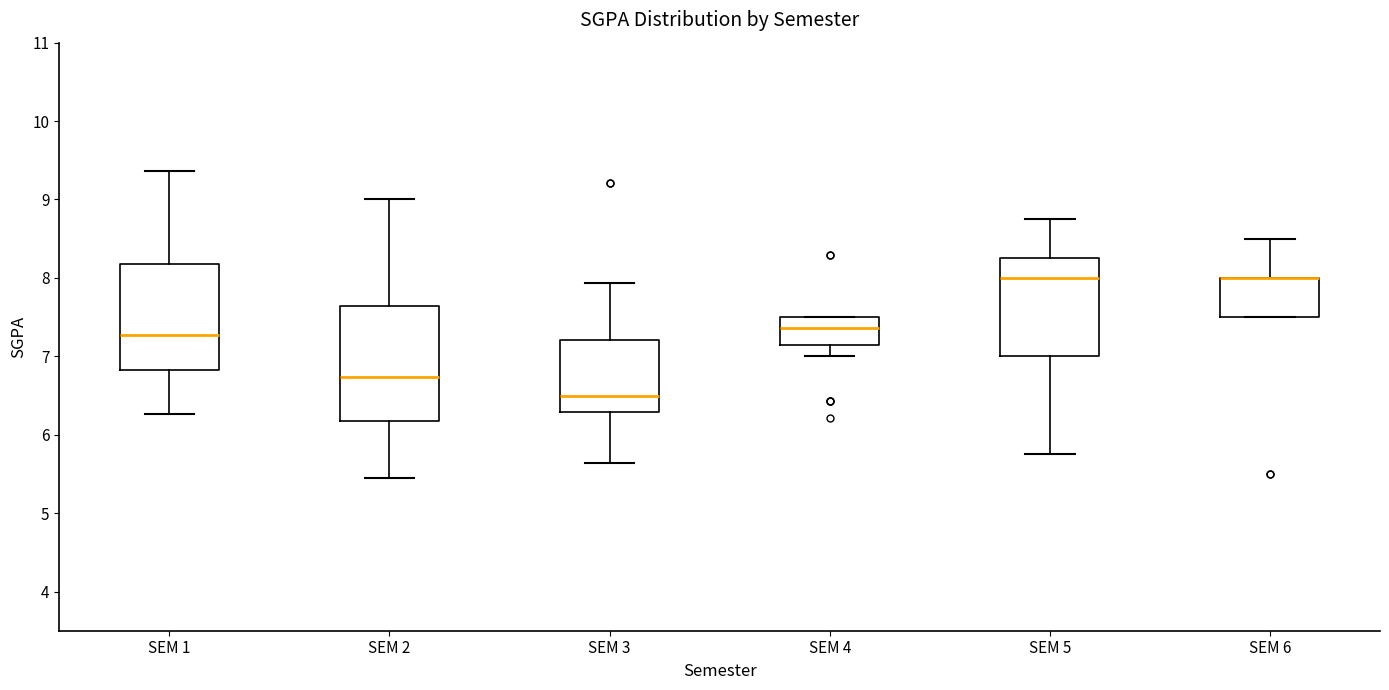

Reading left to right, transcribe this box plot: for each box, give where its median line is, the range the box spans, and where its two whiskers end, as read against the y-axis. The values are not printed on the chart, so give them approximately, as read against the axis.

SEM 1: median 7.3, box 6.8 to 8.2, whiskers 6.3 to 9.4
SEM 2: median 6.7, box 6.2 to 7.6, whiskers 5.5 to 9.0
SEM 3: median 6.5, box 6.3 to 7.2, whiskers 5.6 to 7.9
SEM 4: median 7.4, box 7.1 to 7.5, whiskers 7.0 to 7.5
SEM 5: median 8.0, box 7.0 to 8.3, whiskers 5.8 to 8.8
SEM 6: median 8.0 (drawn on the box's upper edge), box 7.5 to 8.0, whiskers 7.5 to 8.5